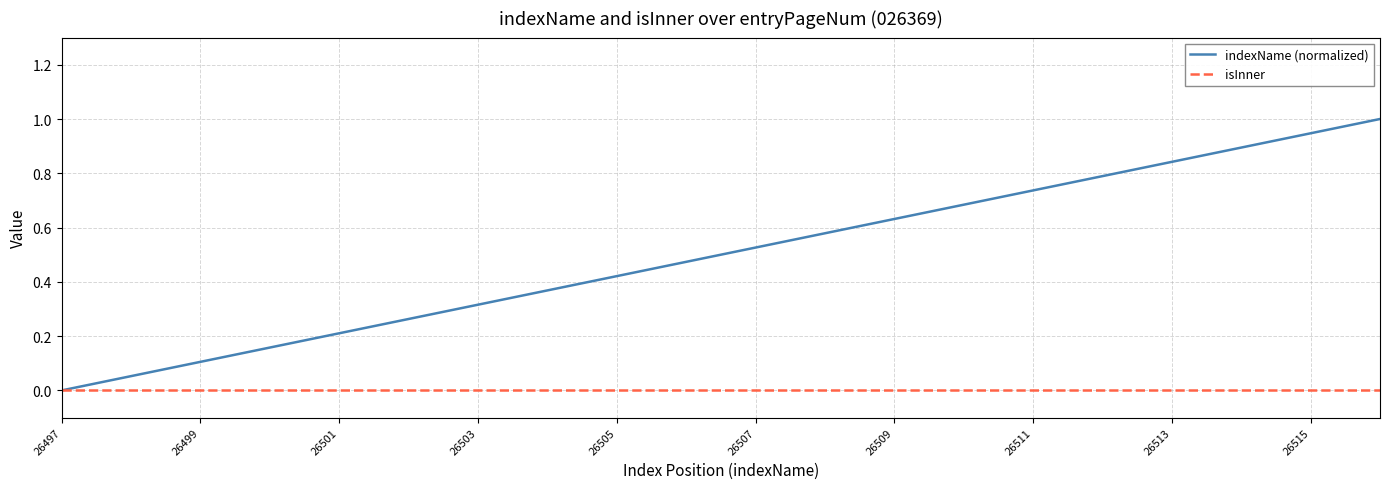

What is the maximum value shown in the chart?

1.0